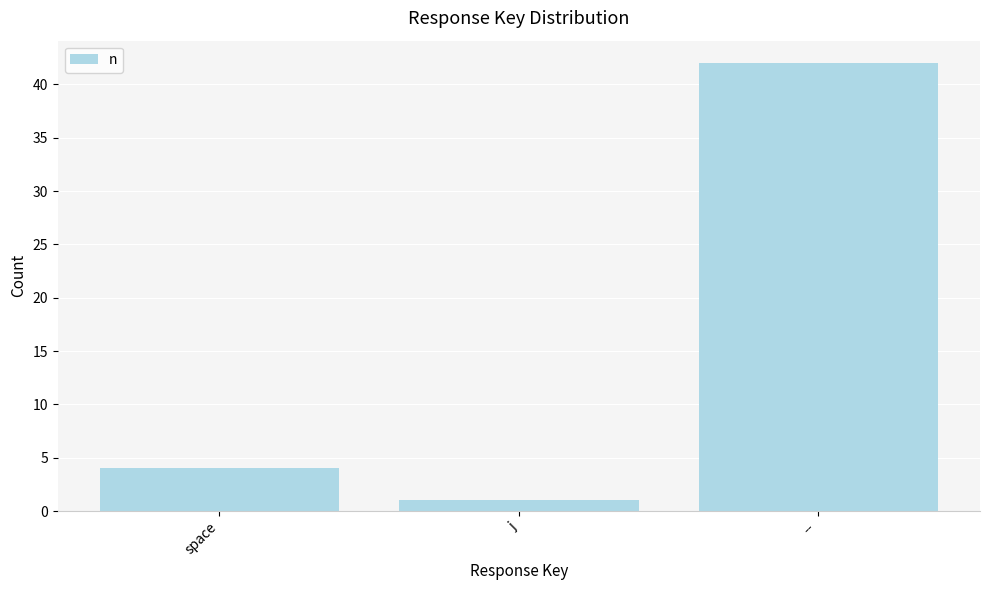

True or false: the data shows 1 at j.

True